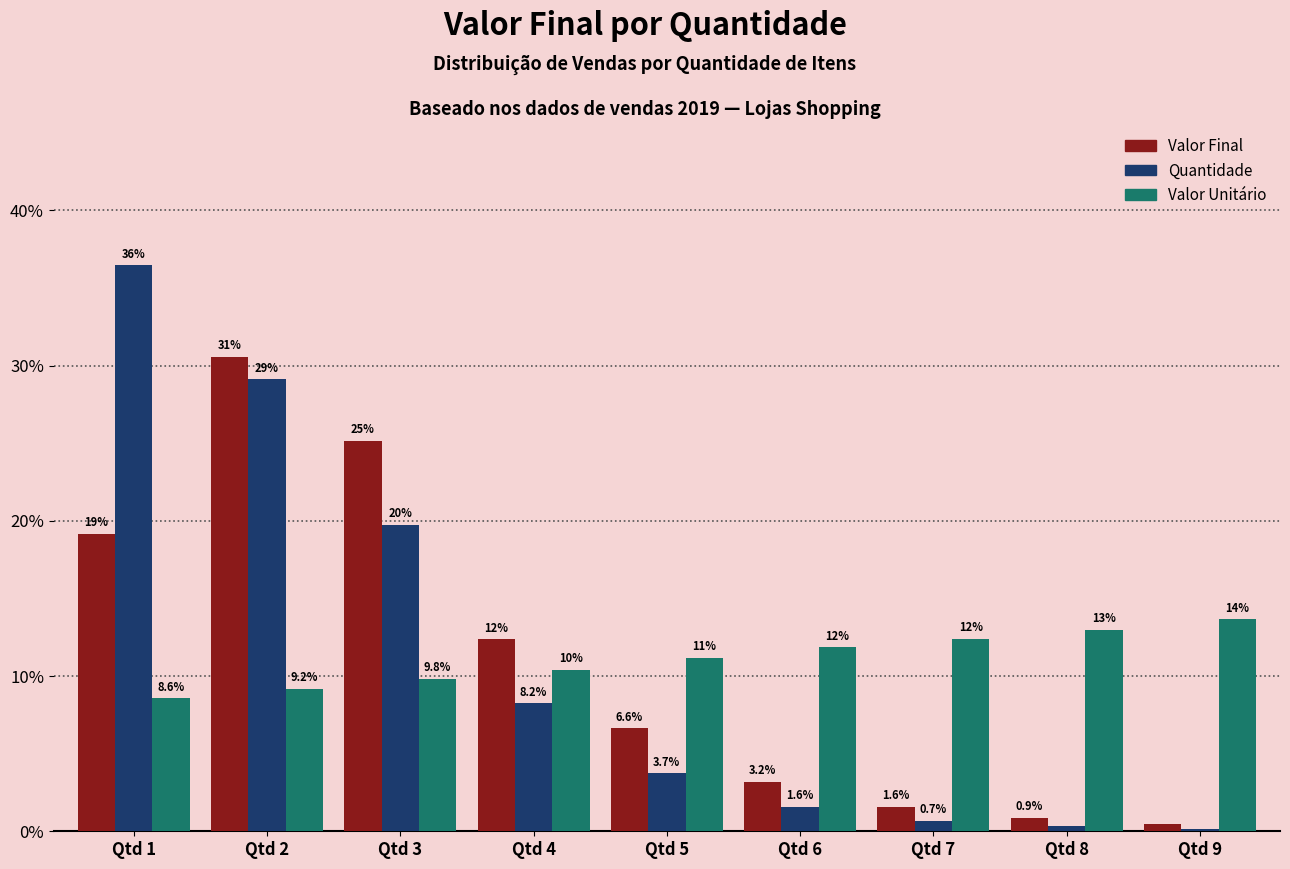

What is the spread (max minus min) of values at Qtd 7?

11.7